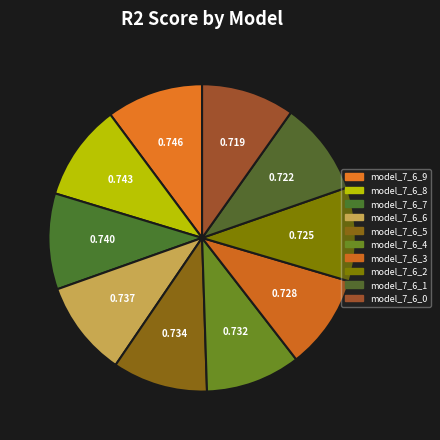

Is it true that model_7_6_7 is 3% of the pie?

False